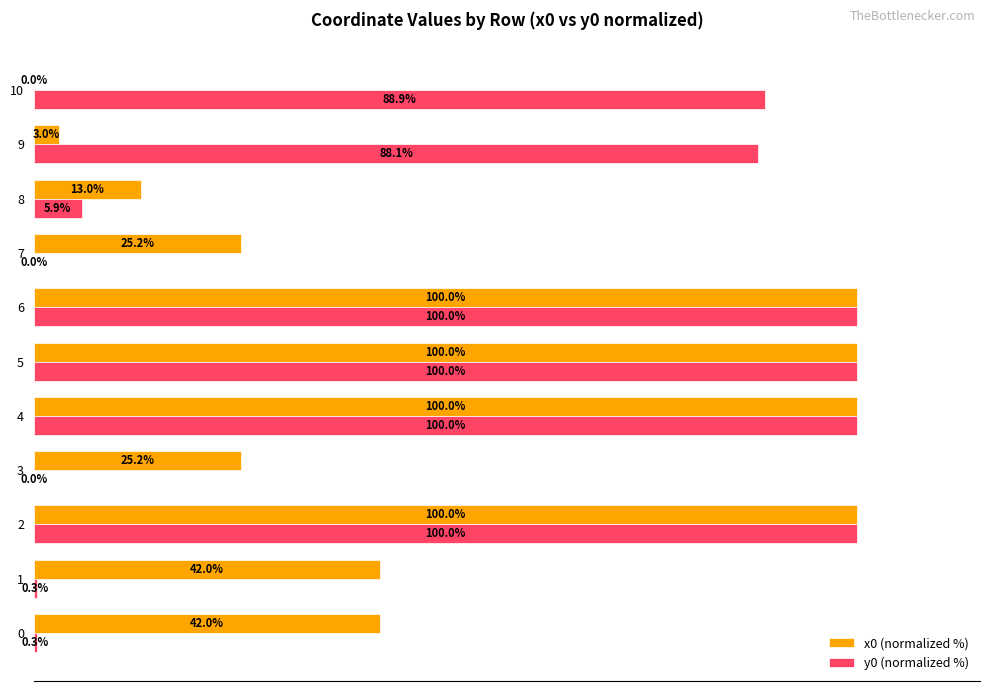

Which series has the largest total across all categories?

y0 (normalized %)